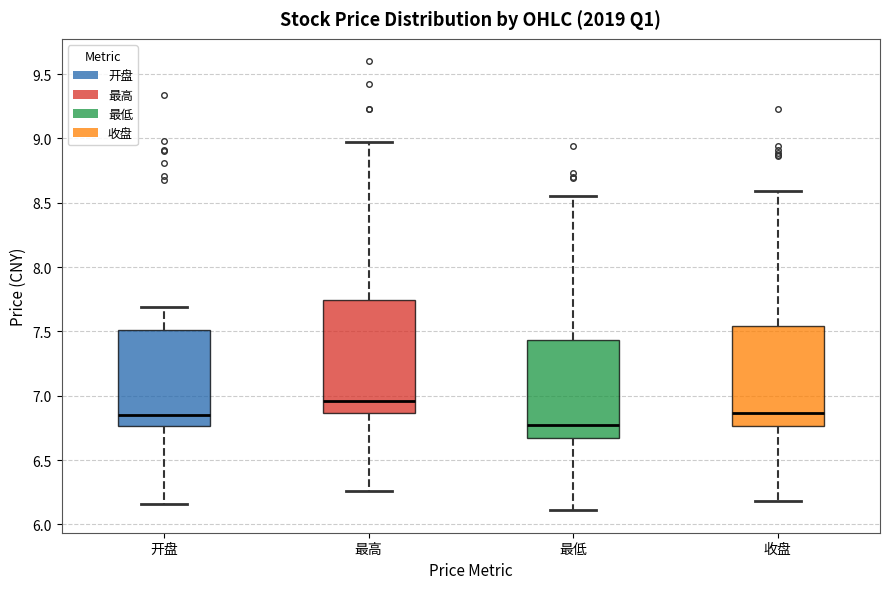

Which box has the lowest median line?

最低